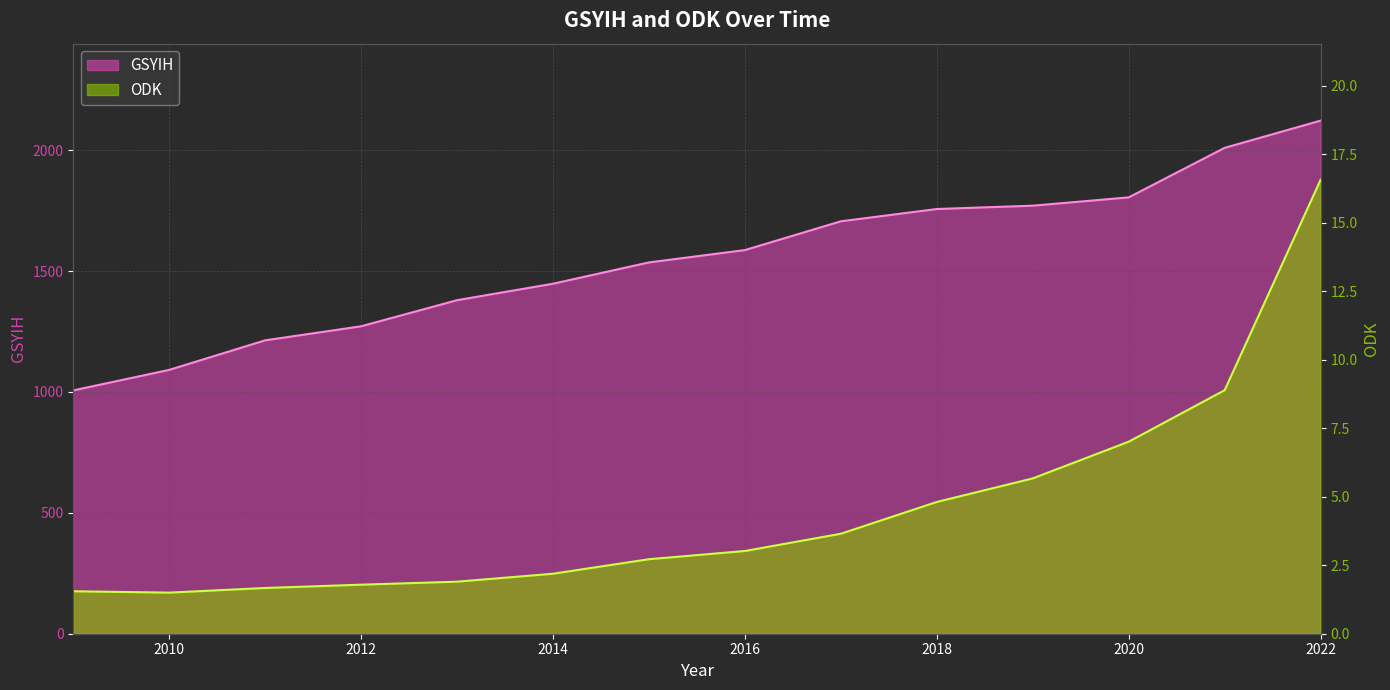

List the labels in order of ODK value, largest first.

2022, 2021, 2020, 2019, 2018, 2017, 2016, 2015, 2014, 2013, 2012, 2011, 2009, 2010